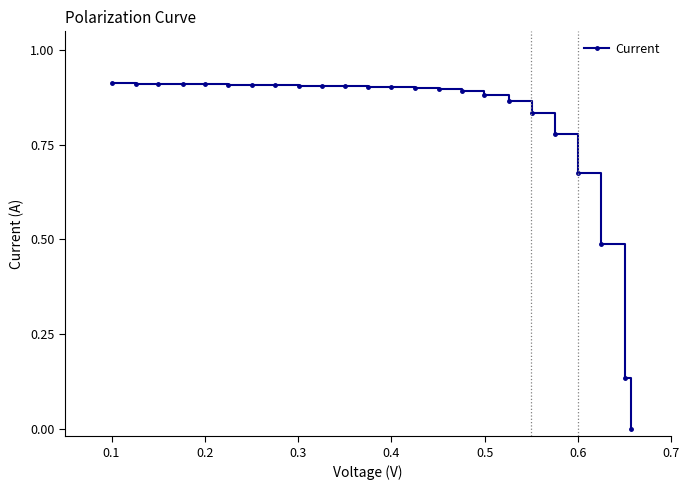

What is the sum of all values?

19.1